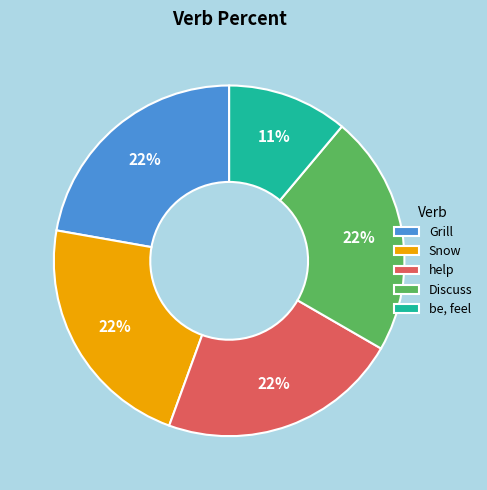

What is the smallest slice in the pie chart?

be, feel